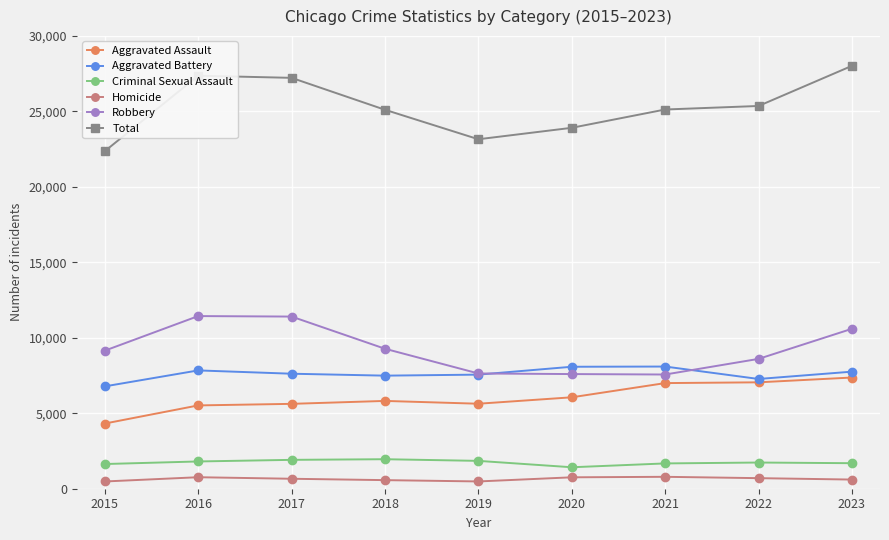

True or false: Aggravated Battery has more than 1 points higher than both neighbors.

True